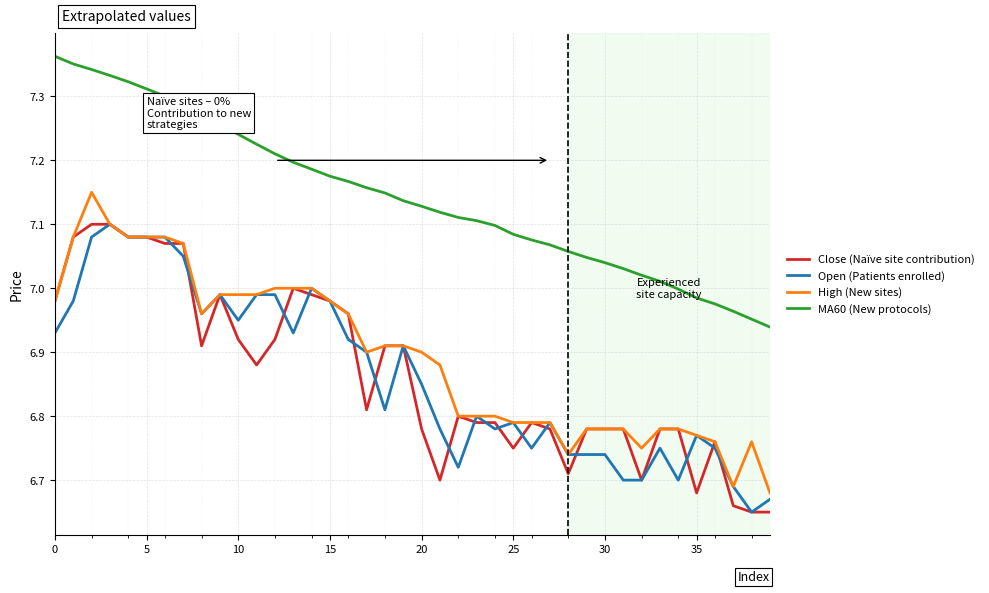

True or false: Close (Naïve site contribution) and MA60 (New protocols) intersect in this chart.

False